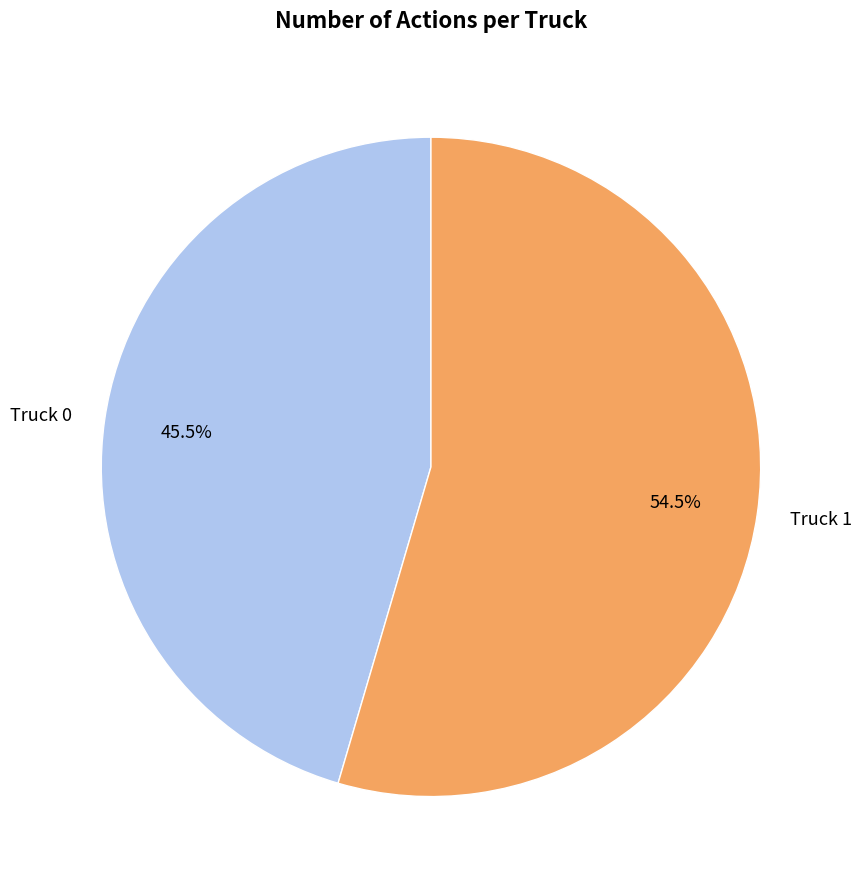

How many segments does this pie chart have?

2